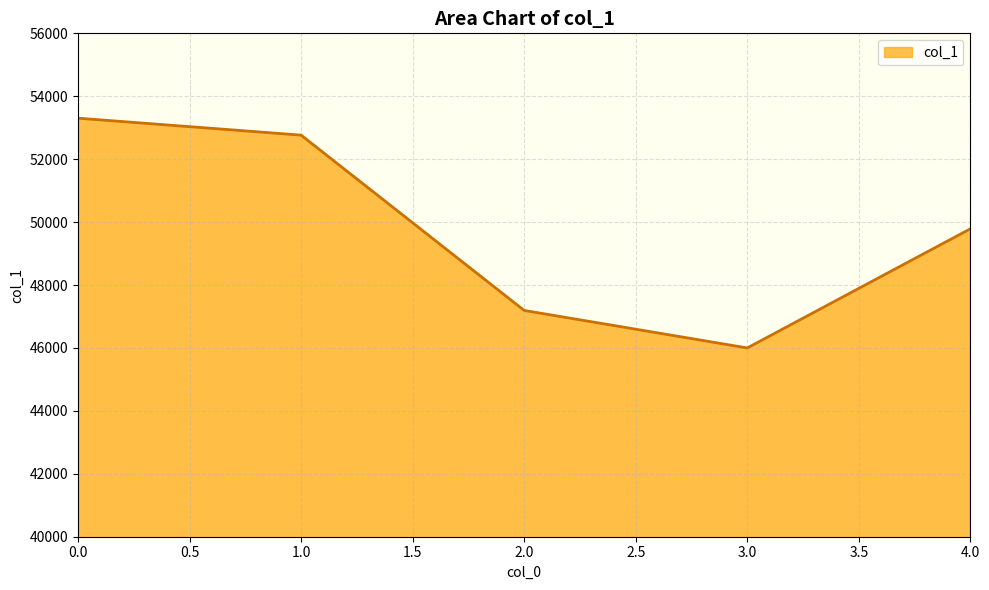

How many interior local valleys (lower than both neighbors) does the data have?

1